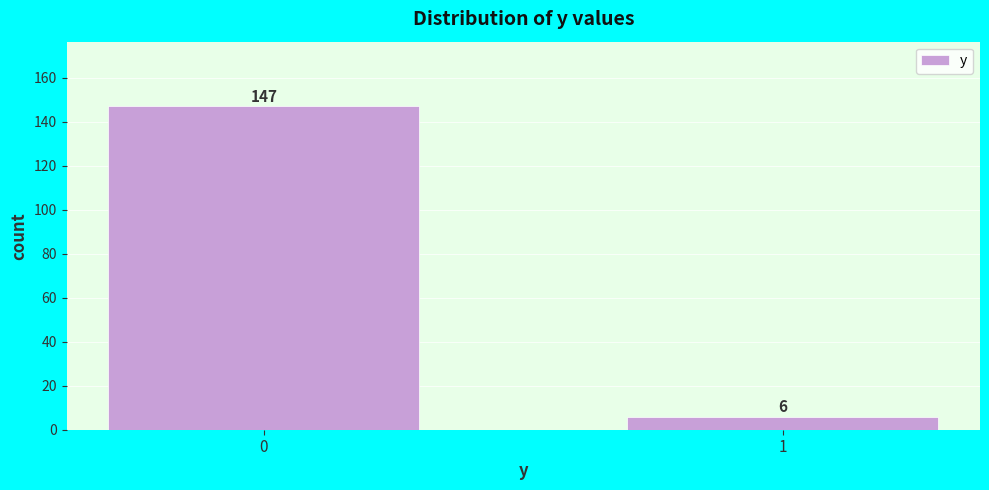

Reading right to left, list all the values displayed in this chart.

1=6	0=147